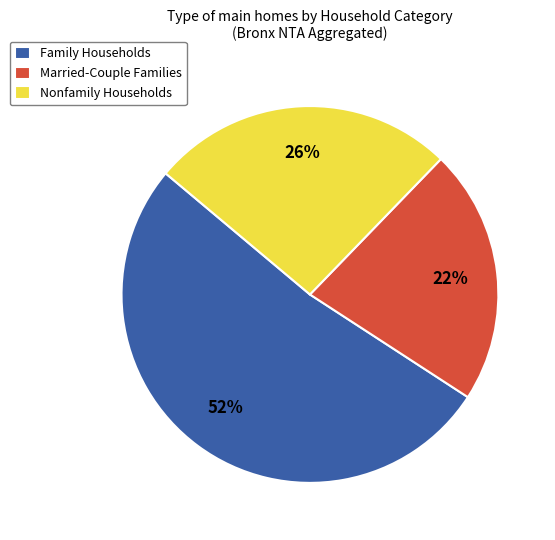

How many slices are in this pie chart?

3